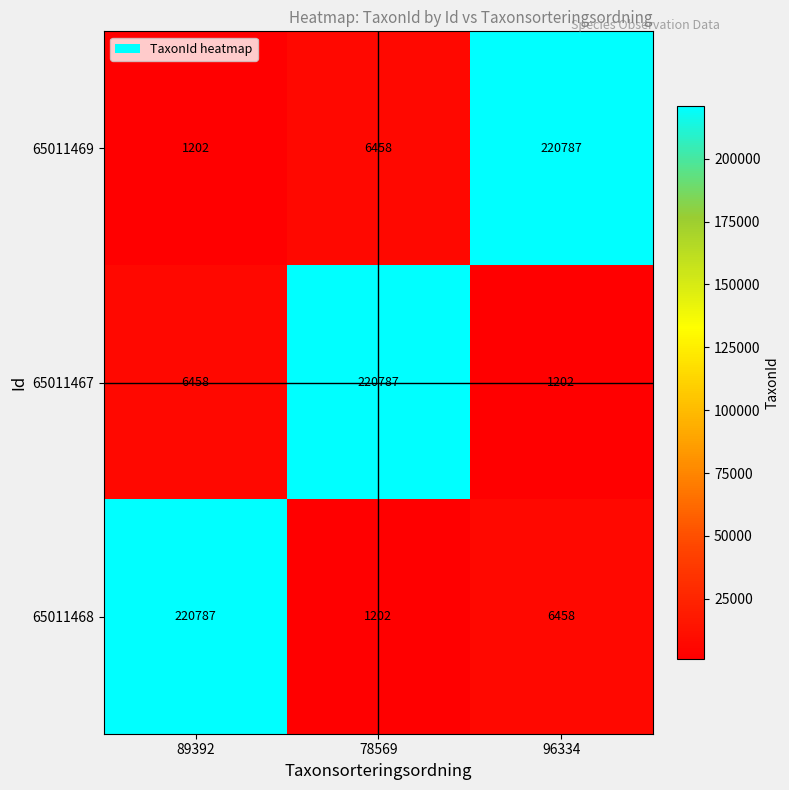

Where is 65011469 nearest to the value 110994?

78569